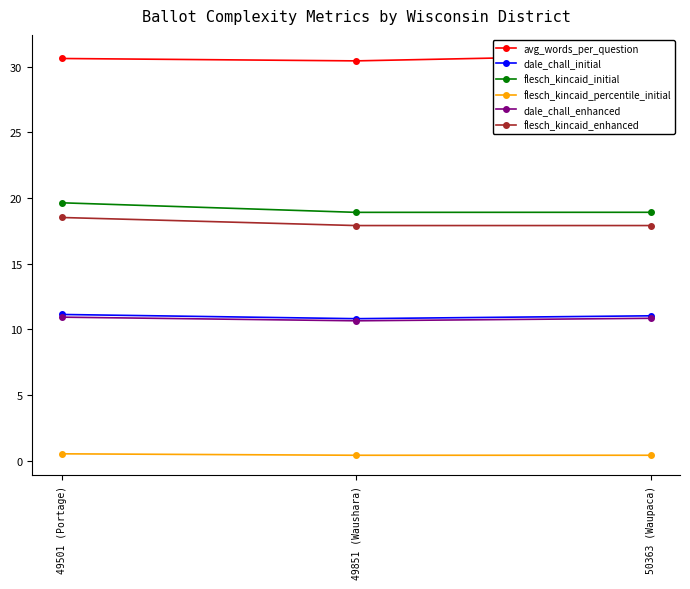

What is the difference between the maximum and minimum values in the flesch_kincaid_initial series?

0.7